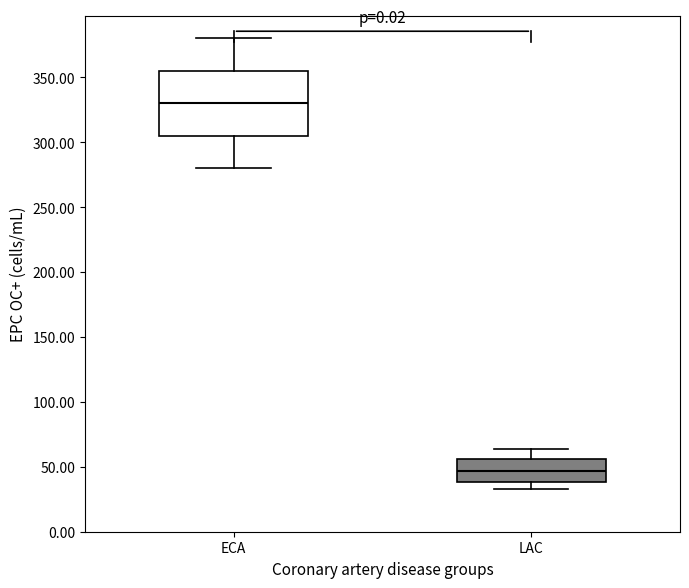

Where does the lower whisker of the box for ECA end on the y-axis? The values are not printed on the chart, so give them approximately, as read against the axis.

280